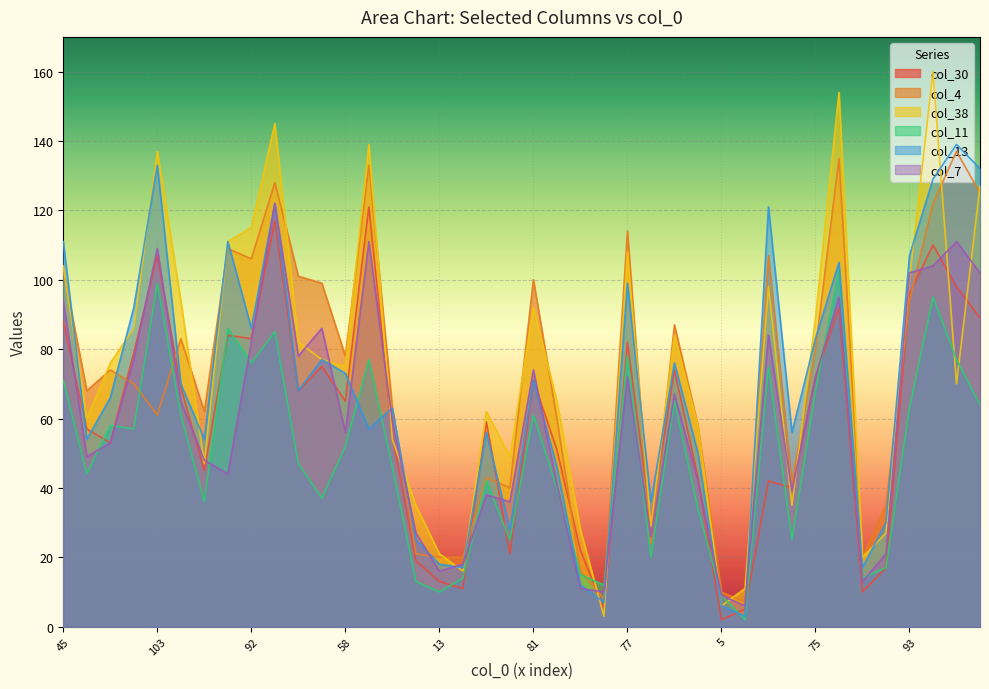

Rank the series by their maximum value, from highest to lowest.

col_38, col_13, col_4, col_7, col_30, col_11